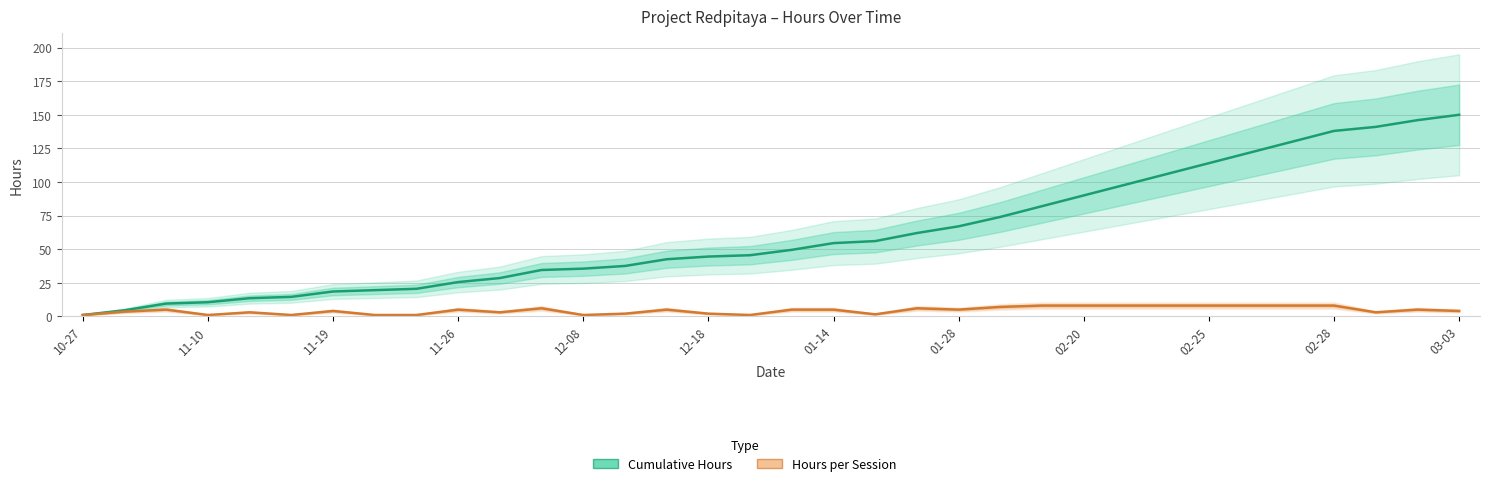

Is the value of Hours per Session at 2020-11-12 greater than the value of Cumulative Hours at 2021-02-20?

No